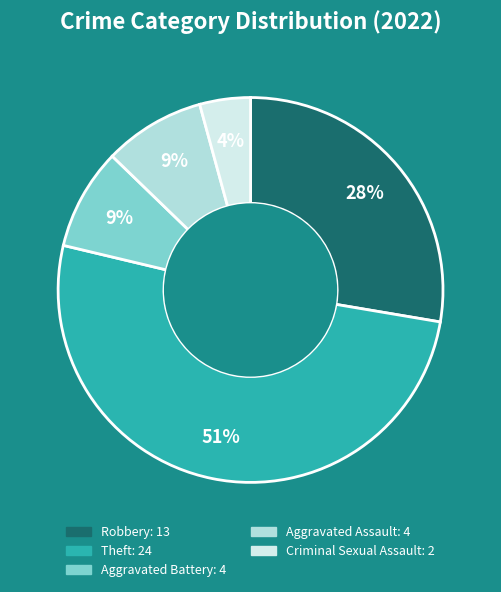

To the nearest percent, what is the average slice percentage?

20%